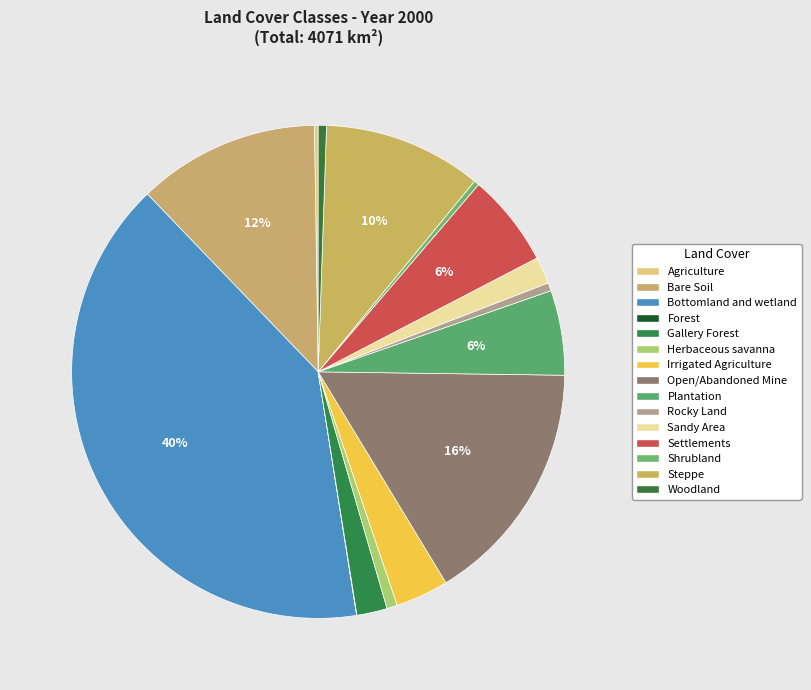

To the nearest percent, what portion does Irrigated Agriculture represent?

3%